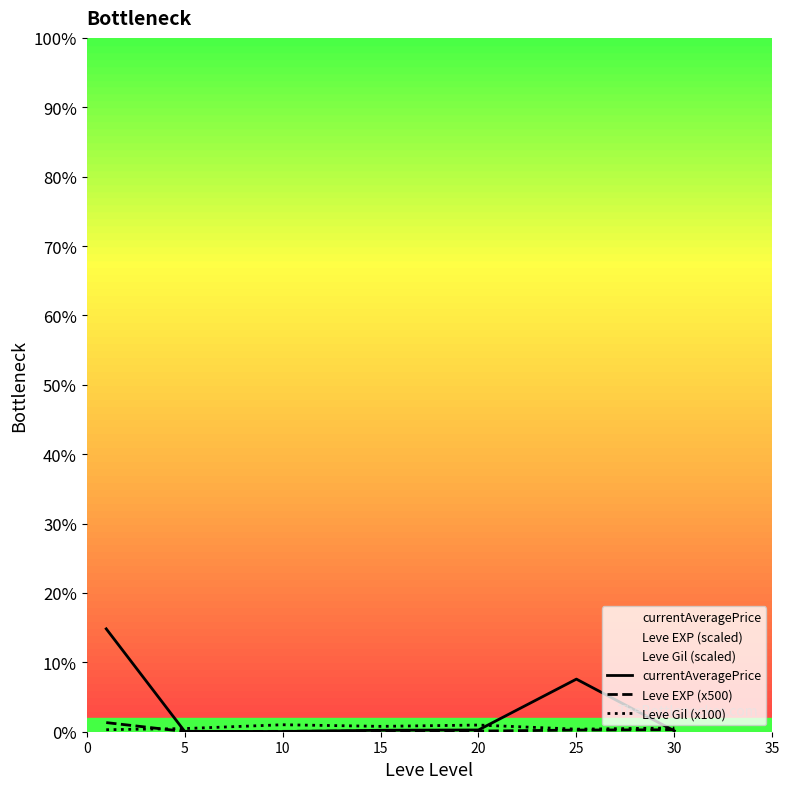

How many series are shown in this chart?

3